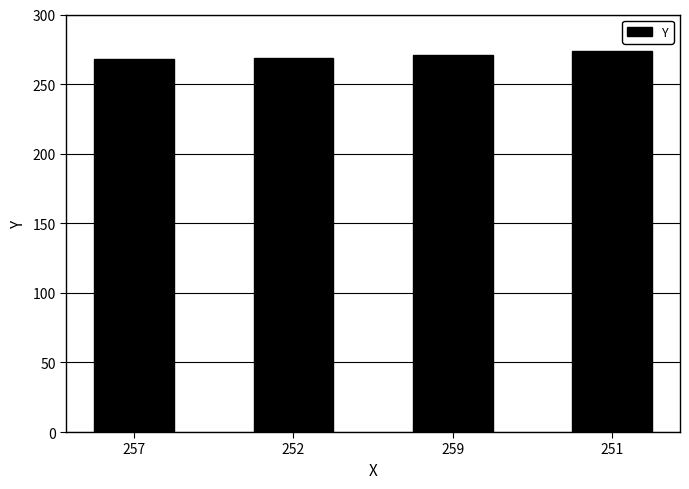

The chart shows a value of 401 at 252. True or false?

False